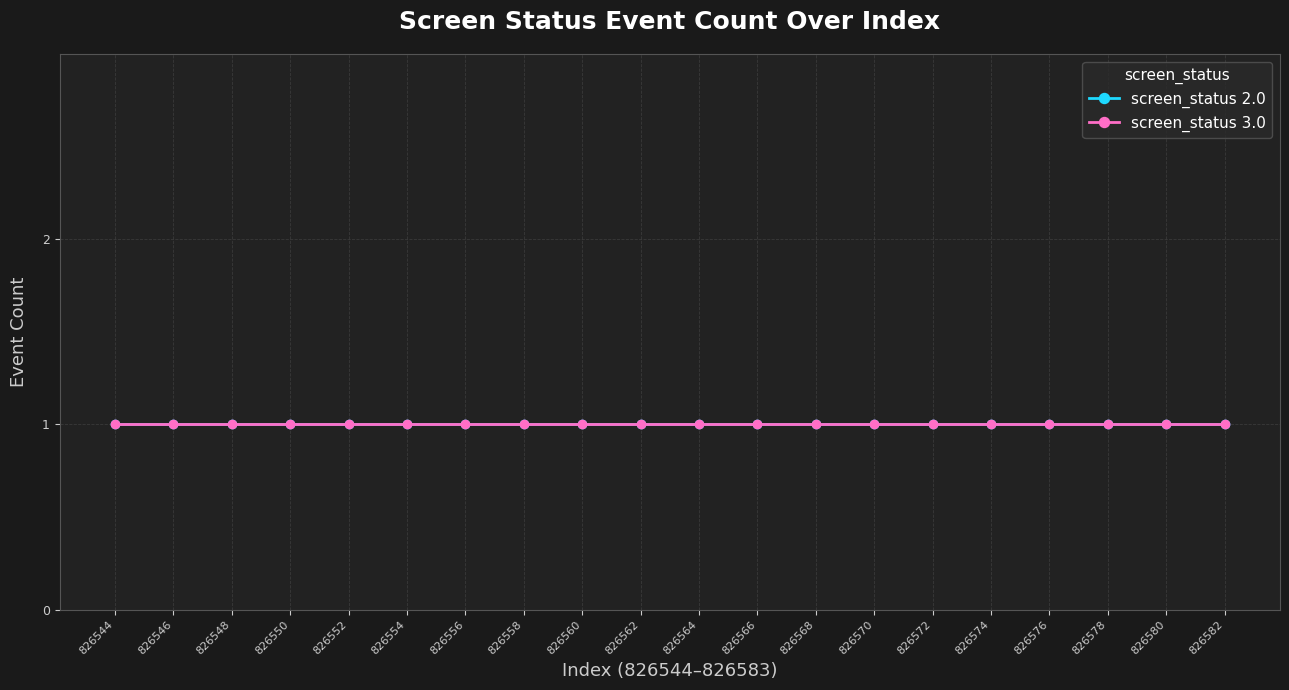

Which label corresponds to the smallest value in the chart?

826544